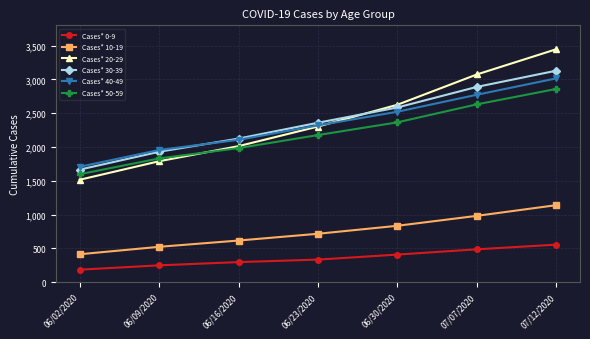

How many values in the Cases* 40-49 series are below 2320?

3